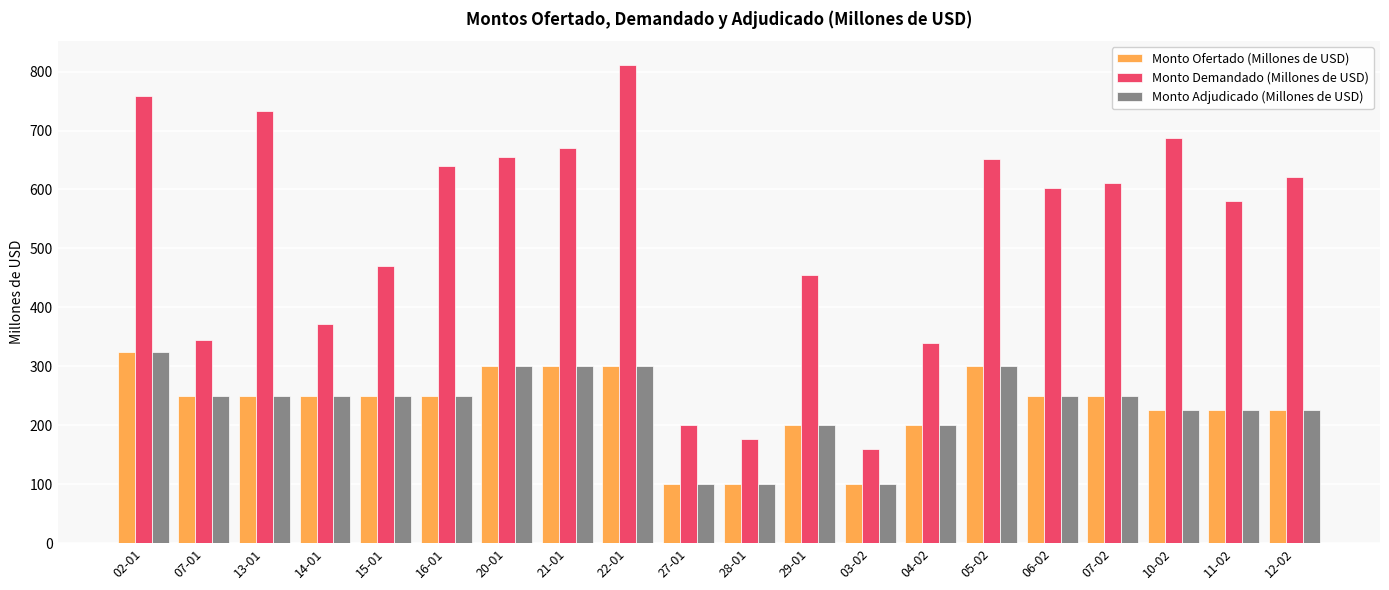

What is the lowest value of the Monto Demandado (Millones de USD) series?

160